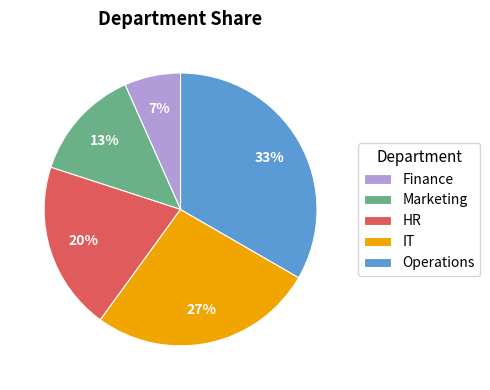

How many slices are in this pie chart?

5